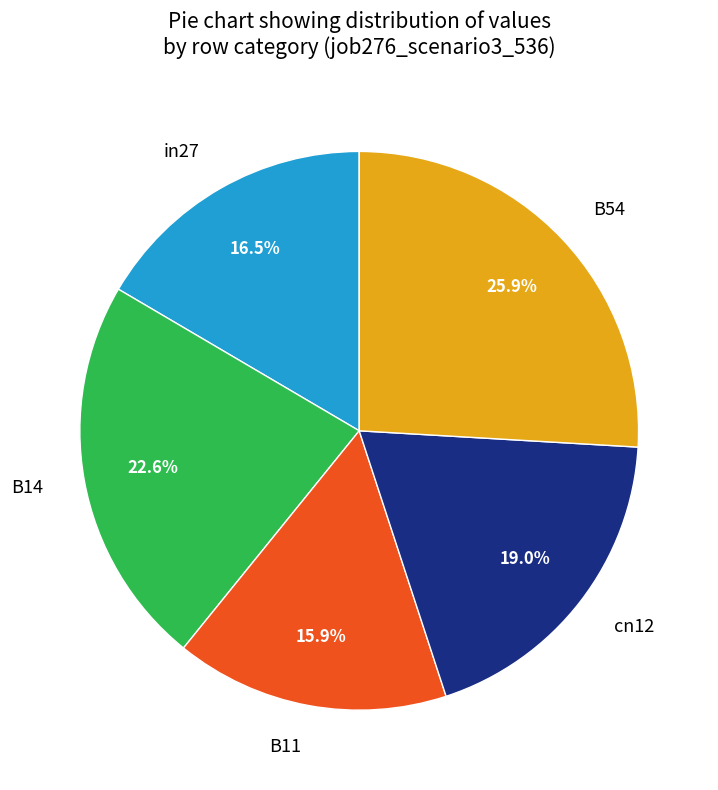

Does B11 account for over 50% of the chart?

No